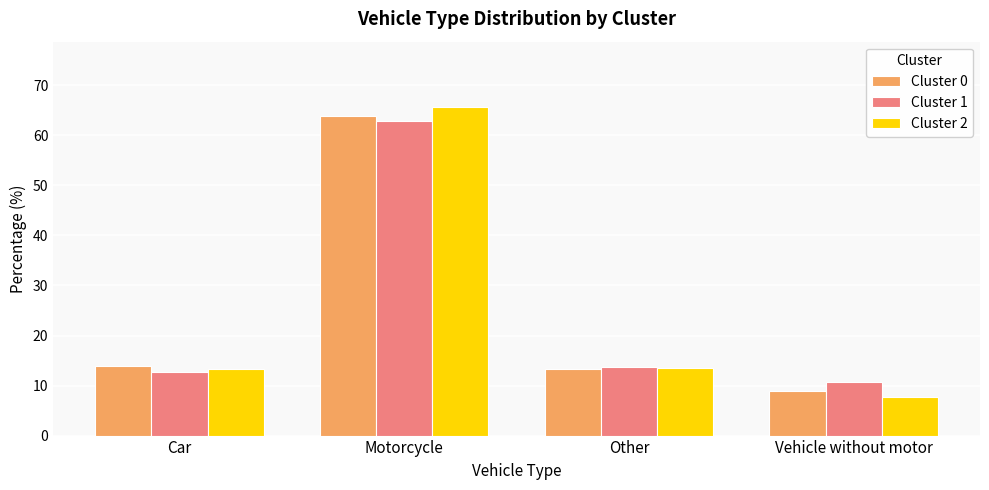

What is the approximate value of Cluster 0 at Other?

13.3